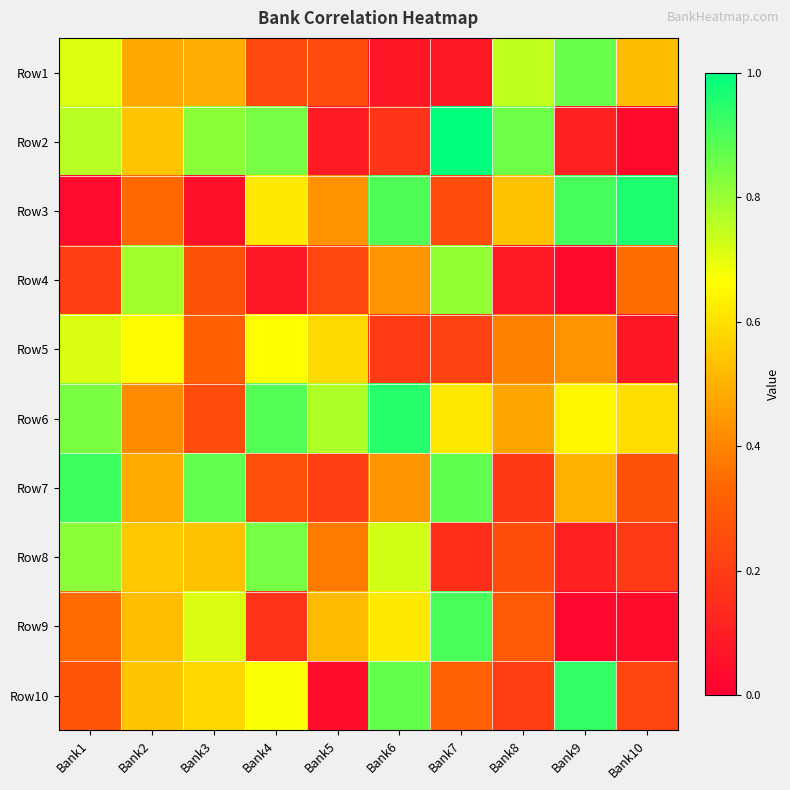

Reading right to left, list all the values displayed in this chart.

Row1: Bank10=0.5	Bank9=0.9	Bank8=0.7	Bank7=0.1	Bank6=0.1	Bank5=0.2	Bank4=0.2	Bank3=0.5	Bank2=0.5	Bank1=0.7
Row2: Bank10=0.0	Bank9=0.1	Bank8=0.9	Bank7=1.0	Bank6=0.2	Bank5=0.1	Bank4=0.8	Bank3=0.8	Bank2=0.5	Bank1=0.8
Row3: Bank10=1.0	Bank9=0.9	Bank8=0.5	Bank7=0.3	Bank6=0.9	Bank5=0.4	Bank4=0.6	Bank3=0.1	Bank2=0.3	Bank1=0.0
Row4: Bank10=0.4	Bank9=0.0	Bank8=0.1	Bank7=0.8	Bank6=0.4	Bank5=0.2	Bank4=0.1	Bank3=0.3	Bank2=0.8	Bank1=0.2
Row5: Bank10=0.1	Bank9=0.4	Bank8=0.4	Bank7=0.2	Bank6=0.2	Bank5=0.6	Bank4=0.7	Bank3=0.3	Bank2=0.7	Bank1=0.7
Row6: Bank10=0.6	Bank9=0.6	Bank8=0.5	Bank7=0.6	Bank6=0.9	Bank5=0.8	Bank4=0.9	Bank3=0.3	Bank2=0.4	Bank1=0.8
Row7: Bank10=0.3	Bank9=0.5	Bank8=0.2	Bank7=0.9	Bank6=0.4	Bank5=0.2	Bank4=0.3	Bank3=0.9	Bank2=0.5	Bank1=0.9
Row8: Bank10=0.2	Bank9=0.1	Bank8=0.3	Bank7=0.2	Bank6=0.7	Bank5=0.4	Bank4=0.8	Bank3=0.5	Bank2=0.5	Bank1=0.8
Row9: Bank10=0.0	Bank9=0.0	Bank8=0.3	Bank7=0.9	Bank6=0.6	Bank5=0.5	Bank4=0.2	Bank3=0.7	Bank2=0.5	Bank1=0.3
Row10: Bank10=0.2	Bank9=0.9	Bank8=0.2	Bank7=0.3	Bank6=0.9	Bank5=0.0	Bank4=0.7	Bank3=0.6	Bank2=0.5	Bank1=0.3